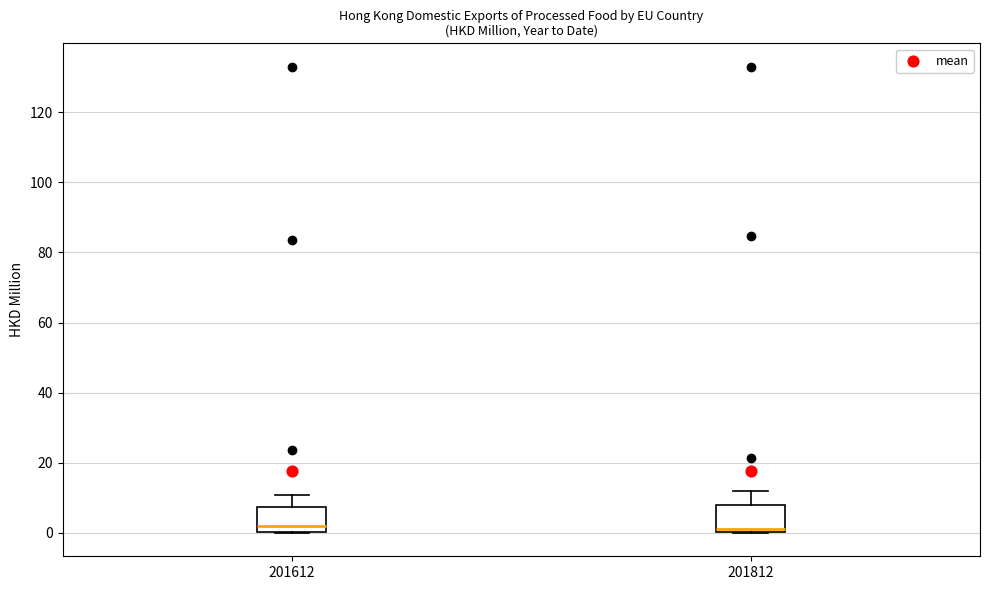

Reading left to right, read every box against the y-axis: the position of its median line, the range the box covers, and the ends of its whiskers. The values are not printed on the chart, so give them approximately, as read against the axis.

201612: median 2, box 0 to 8, whiskers 0 to 10
201812: median 2, box 0 to 8, whiskers 0 to 12